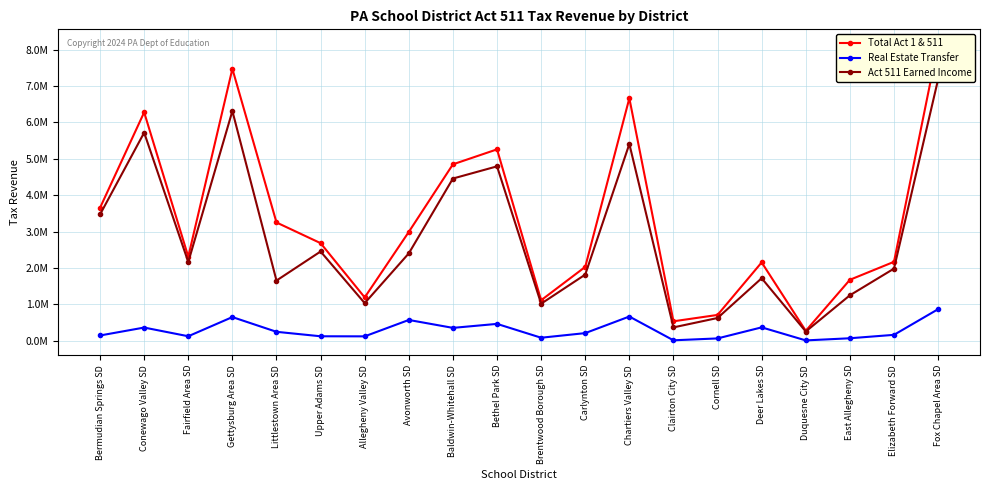

True or false: Act 511 Earned Income has more than 2 points higher than both neighbors.

True